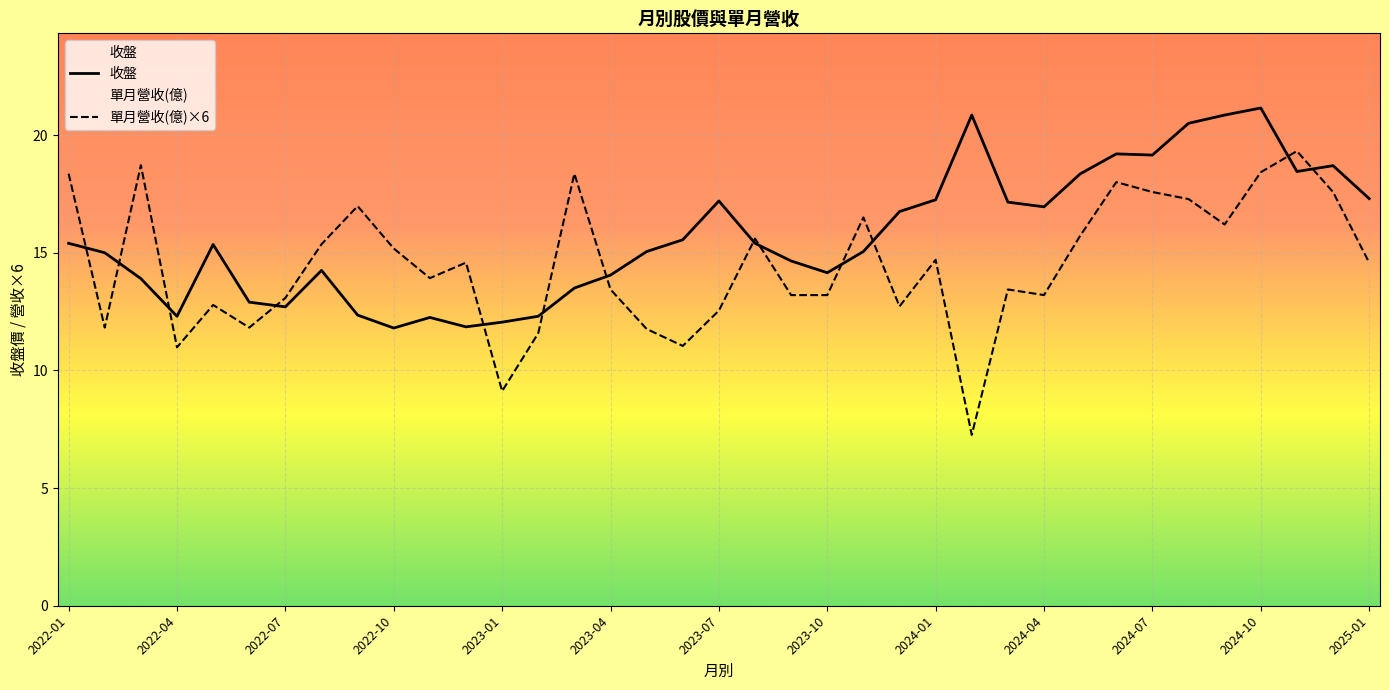

What value does the 單月營收(億)×6 series have at 2022-07?

13.1